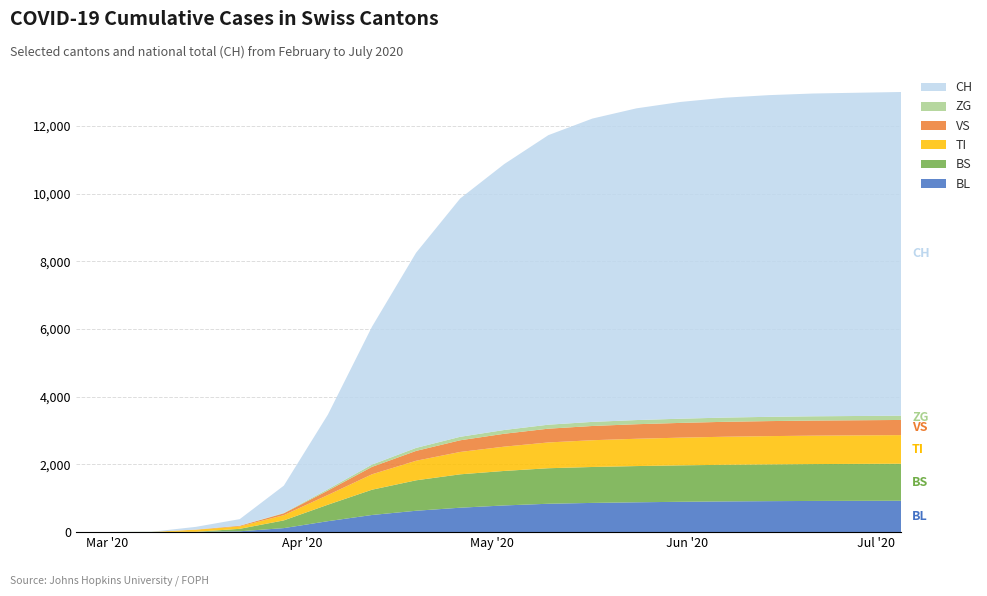

Reading left to right, transcribe all the data shown in this chart.

BL: 0	0	0	5	21	115	320	503	628	718	785	835	860	878	893	904	912	918	921	924
BS: 0	0	4	0	73	228	487	747	900	987	1020	1050	1062	1071	1077	1083	1087	1090	1092	1094
TI: 0	0	0	61	70	155	287	456	578	661	718	762	791	807	819	829	835	840	843	846
VS: 0	0	0	6	19	54	131	219	291	345	381	407	421	430	436	441	444	446	447	448
ZG: 0	0	0	0	5	12	41	68	89	103	111	118	121	123	124	125	126	126	126	127
CH: 0	0	3	79	192	806	2205	4075	5768	7044	7861	8558	8966	9214	9363	9455	9509	9541	9555	9567